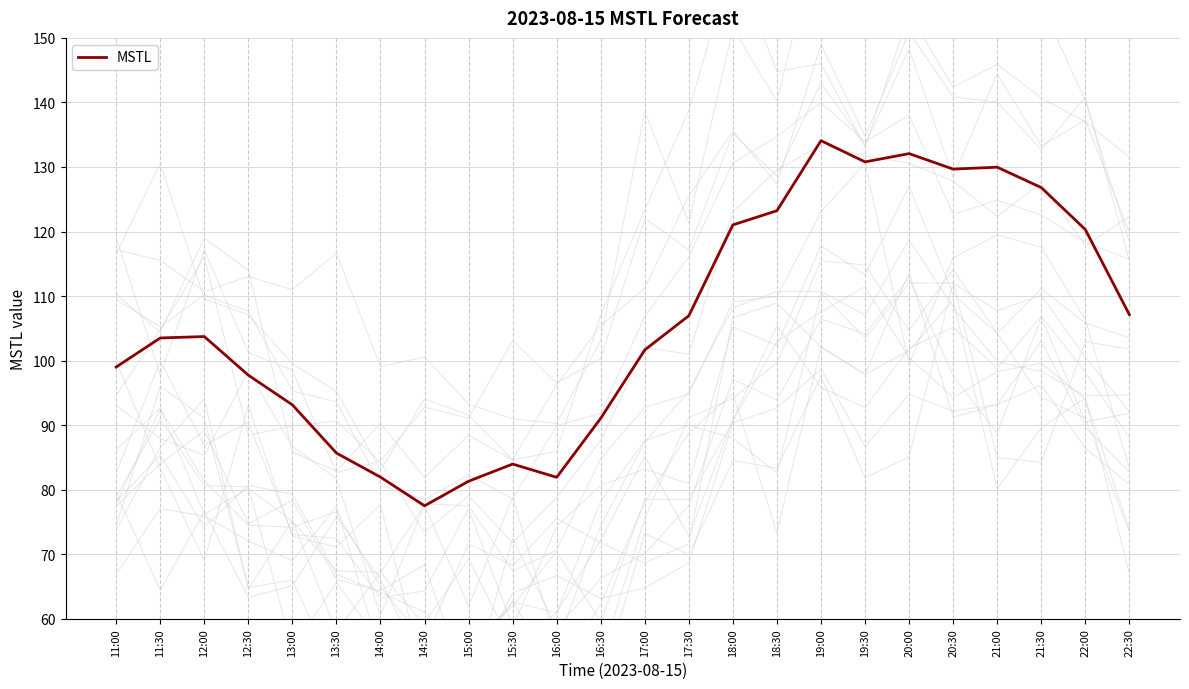

Reading right to left, what are all the values shown in this chart?

22:30=107.1	22:00=120.3	21:30=126.8	21:00=130.0	20:30=129.7	20:00=132.1	19:30=130.8	19:00=134.1	18:30=123.2	18:00=121.0	17:30=107.0	17:00=101.7	16:30=91.1	16:00=81.9	15:30=84.0	15:00=81.3	14:30=77.5	14:00=82.0	13:30=85.7	13:00=93.1	12:30=97.8	12:00=103.7	11:30=103.5	11:00=99.0